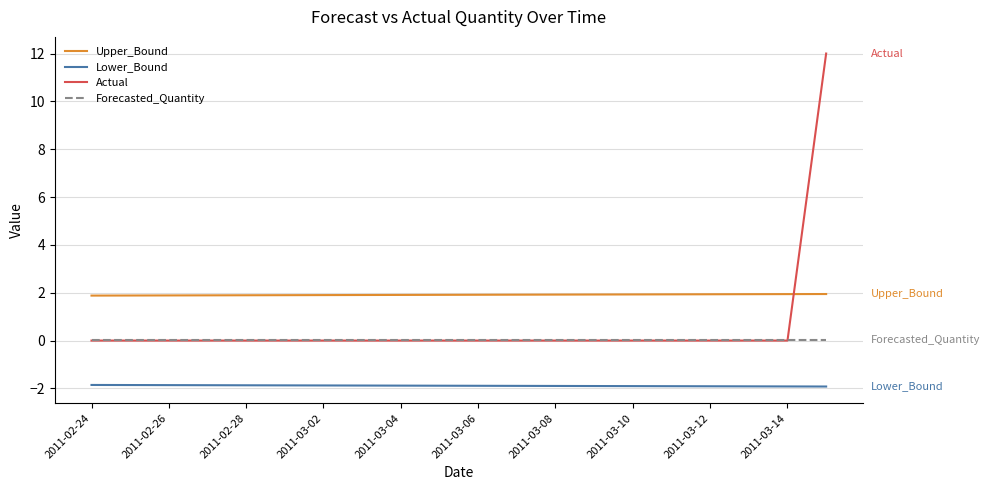

Which series has the largest total across all categories?

Upper_Bound